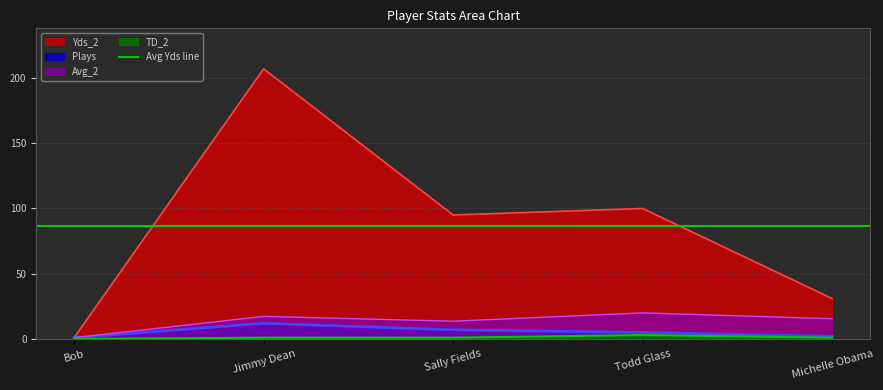

True or false: Yds_2 and Avg_2 intersect in this chart.

False